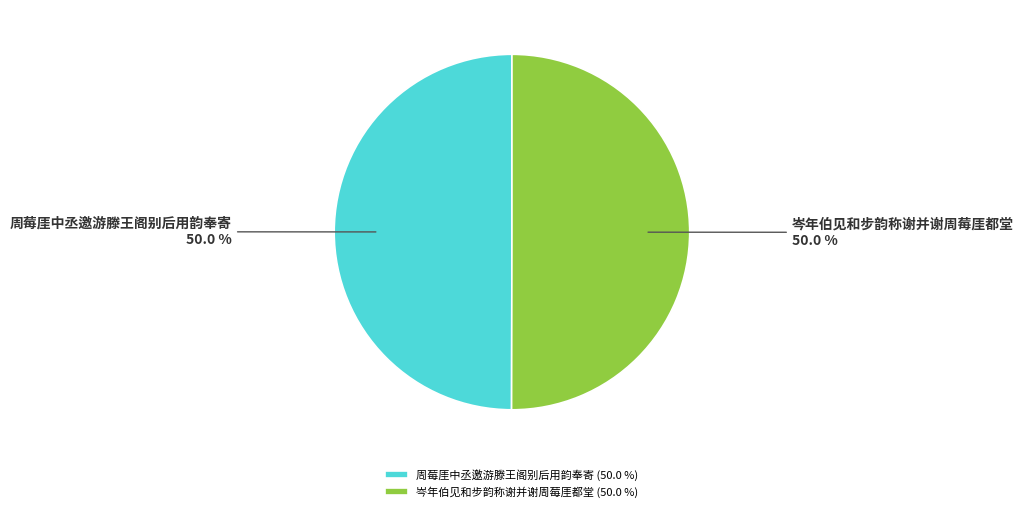

Rank the categories by value from highest to lowest.

岑年伯见和步韵称谢并谢周莓厓都堂, 周莓厓中丞邀游滕王阁别后用韵奉寄